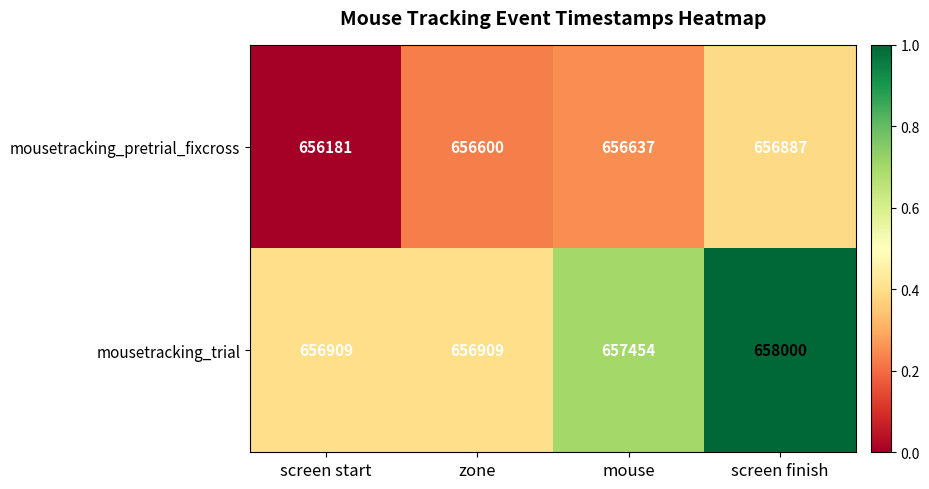

What is the sum of the mousetracking_trial values at mouse and screen start?

1314363